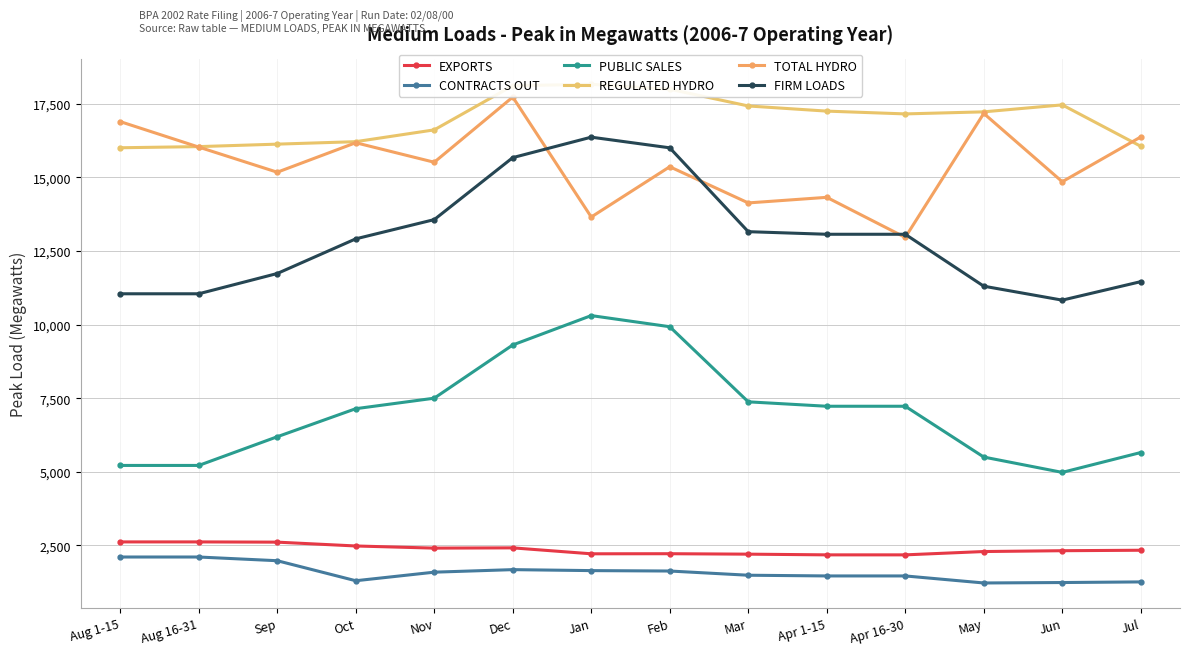

What is the difference between the maximum and minimum values in the CONTRACTS OUT series?

882